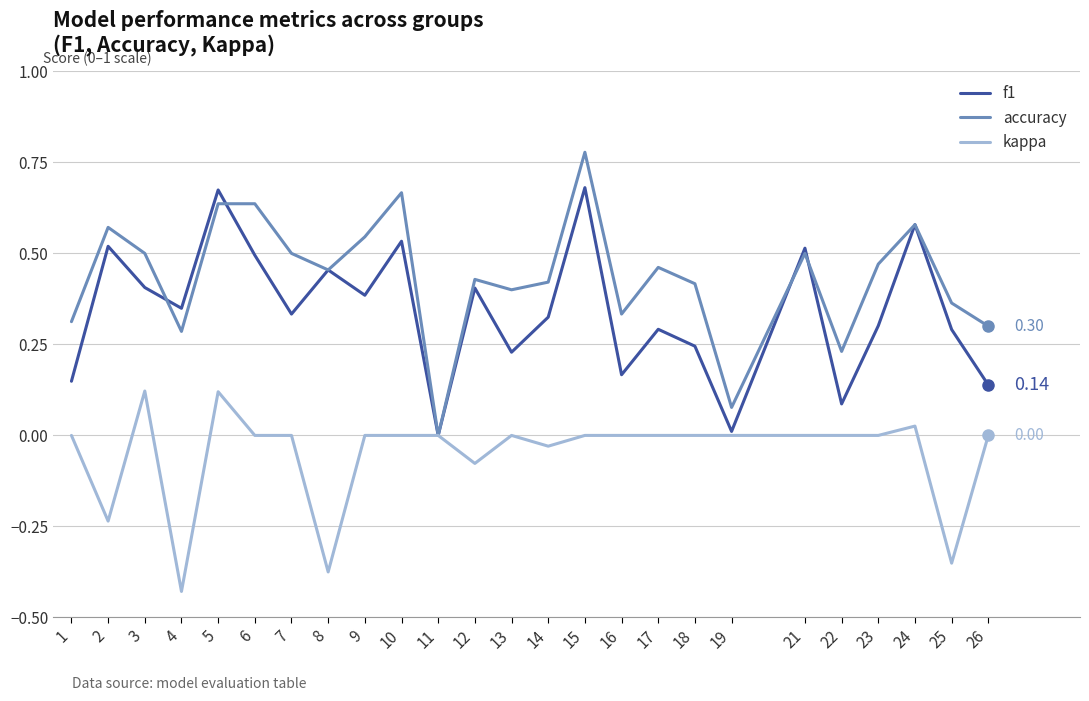

Between 9 and 22, which series saw the biggest shift?

accuracy